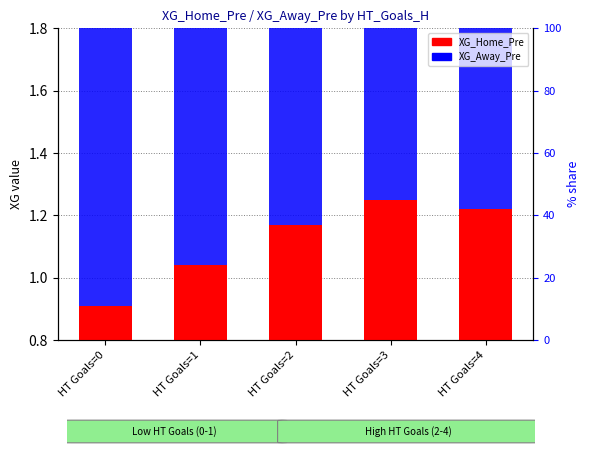

What are all the series names shown in the legend?

XG_Home_Pre, XG_Away_Pre